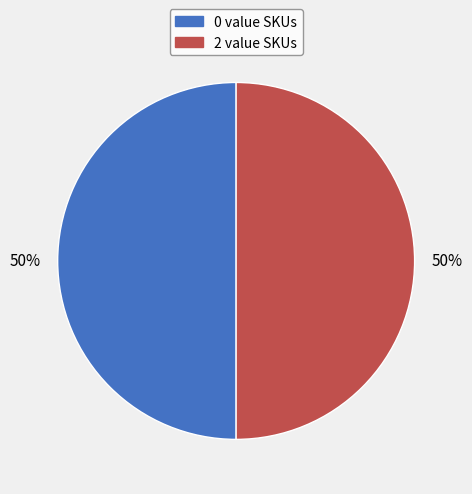

Do 0 value SKUs and 2 value SKUs together represent more than half of the pie?

Yes